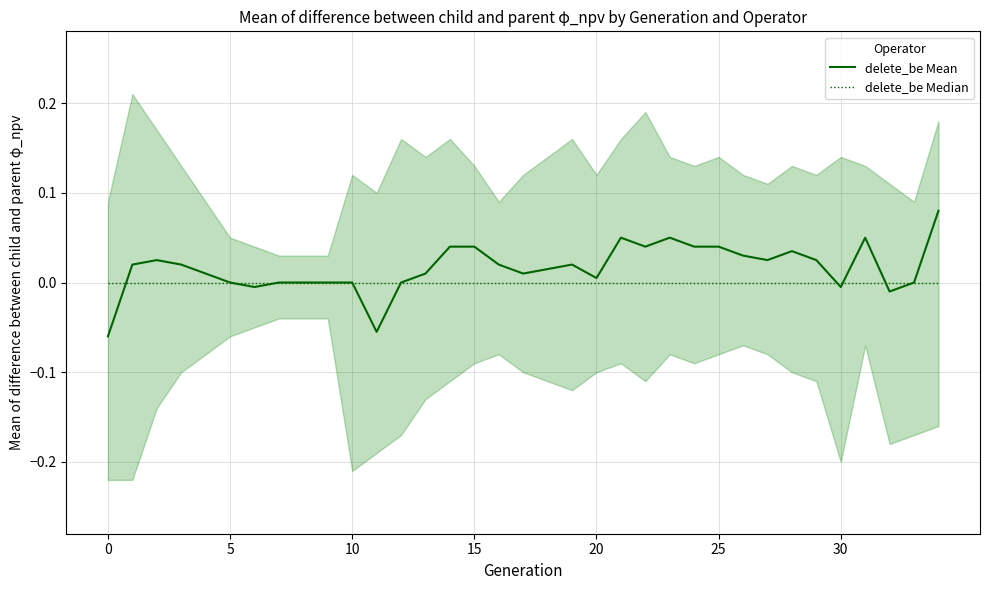

Is this an area chart (filled region under the line)?

No